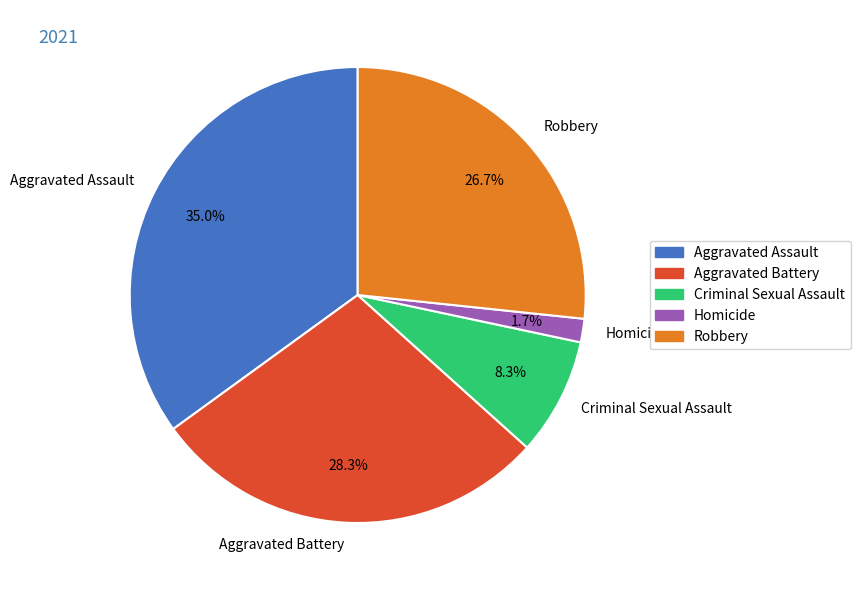

Does any single category account for the majority?

No